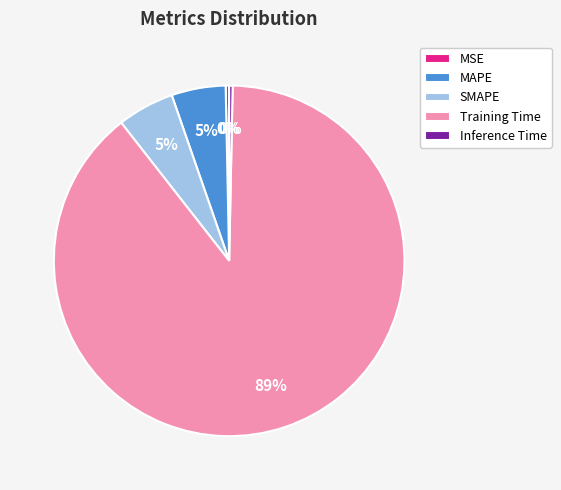

Does SMAPE represent more than half of the total?

No